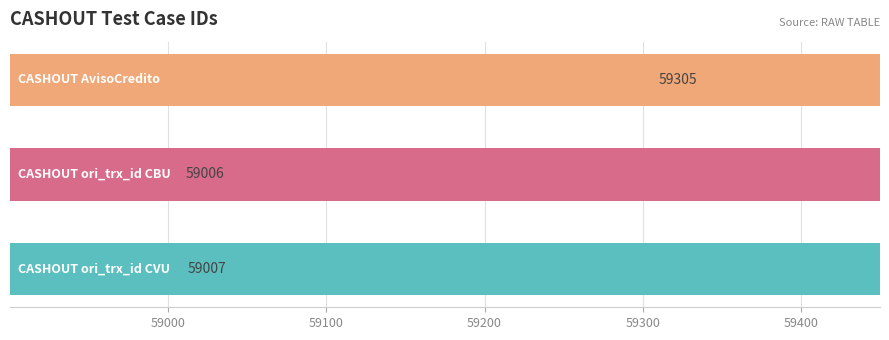

What value does the data have at 59100, to the nearest 50?

59000